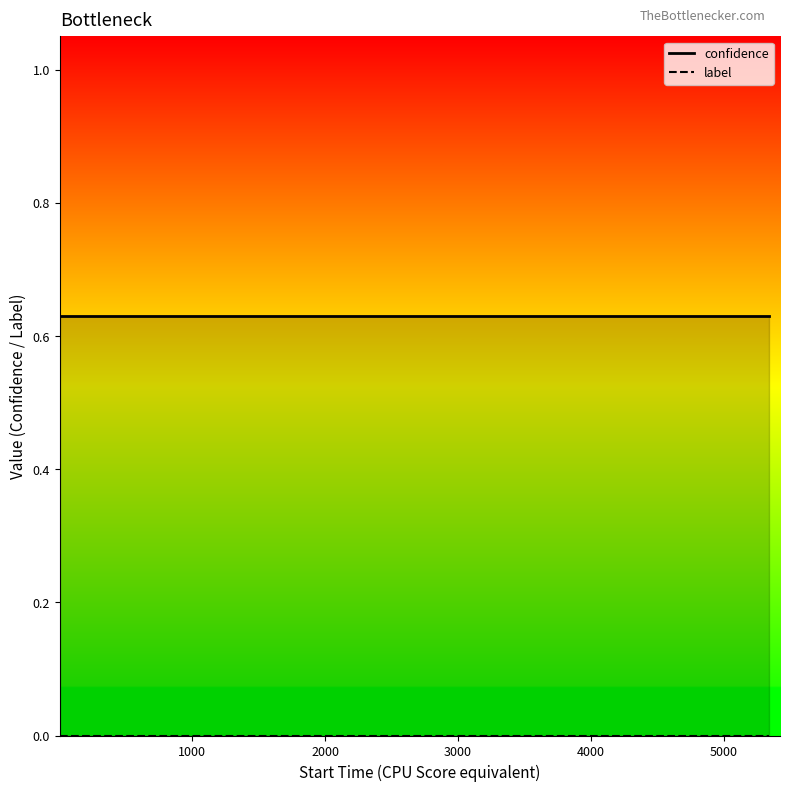

True or false: confidence has more than 0 points higher than both neighbors.

False